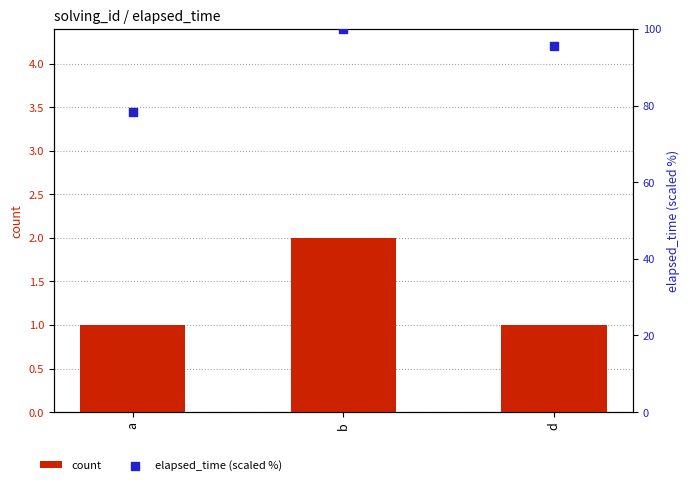

Which series contains the lowest Y value?

count